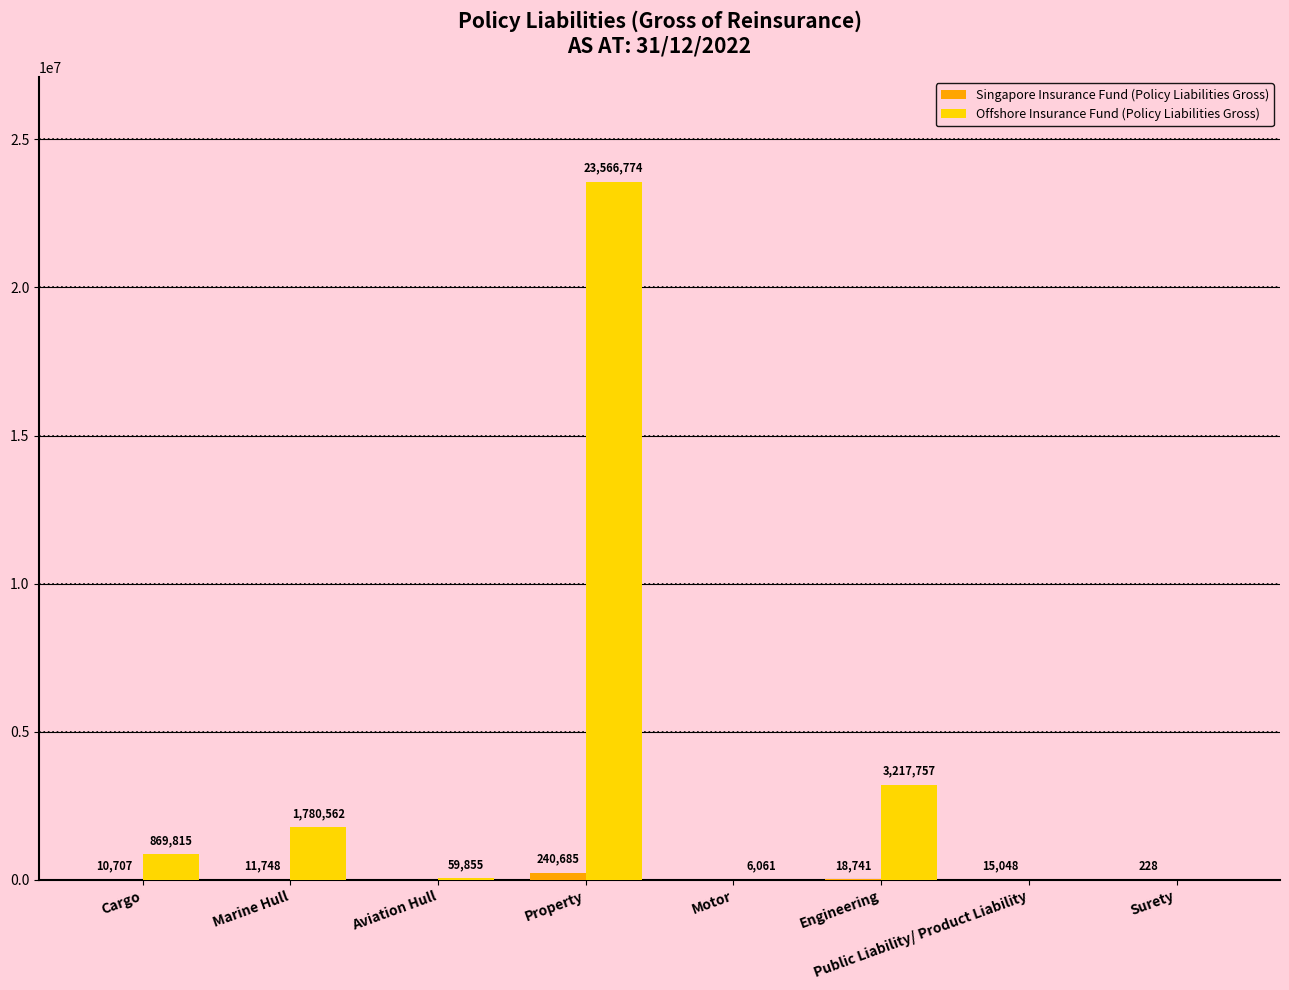

The value of Offshore Insurance Fund (Policy Liabilities Gross) at Property is 31710198. True or false?

False